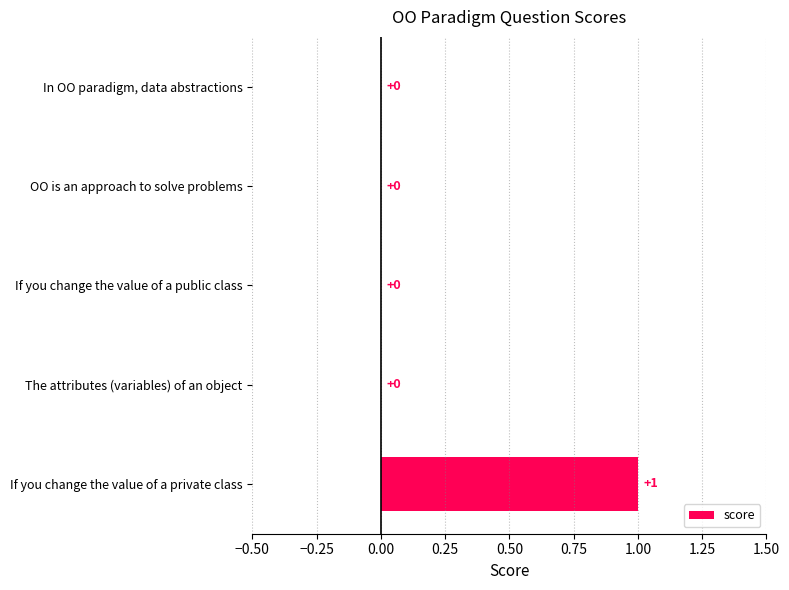

Reading top to bottom, list all the values displayed in this chart.

In OO paradigm, data abstractions=0	OO is an approach to solve problems=0	If you change the value of a public class=0	The attributes (variables) of an object=0	If you change the value of a private class=1